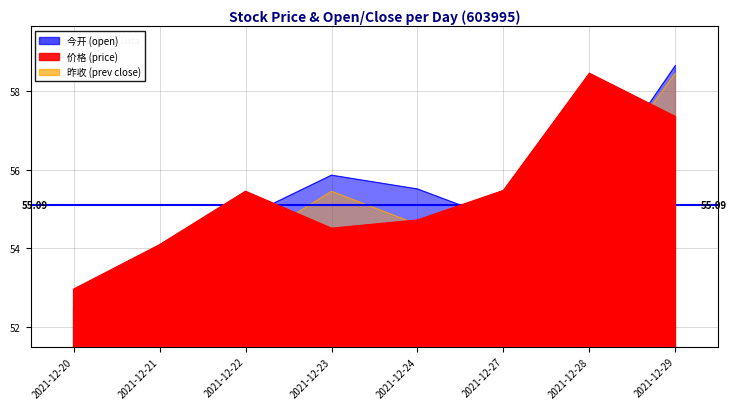

What is the difference between the maximum and second lowest values in the 价格 series?

4.4